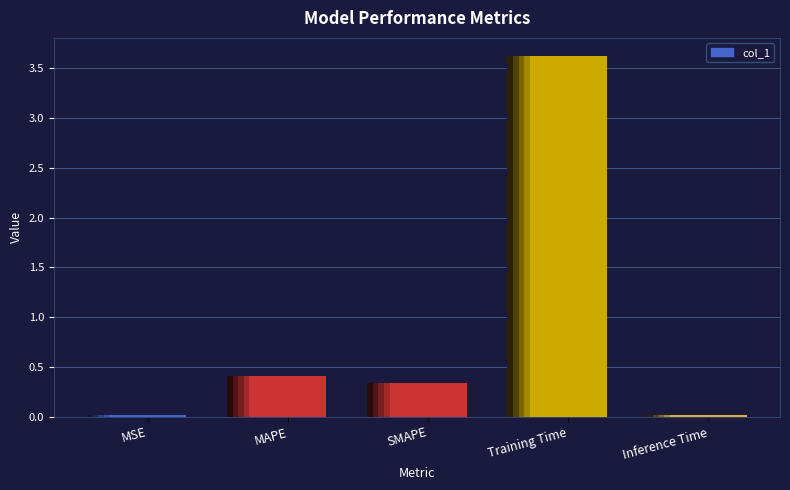

List the labels in order of value, largest first.

Training Time, MAPE, SMAPE, Inference Time, MSE